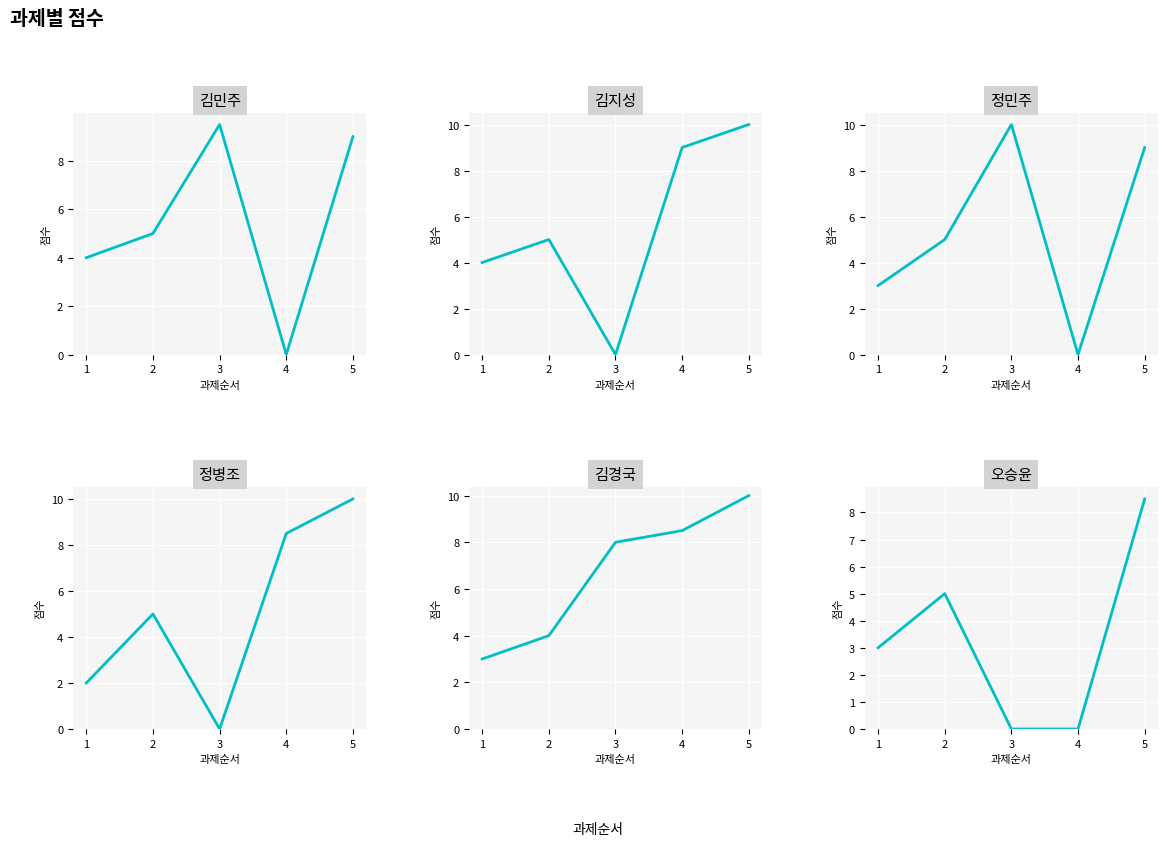

The 정민주 series shows 2.4 at 2. True or false?

False